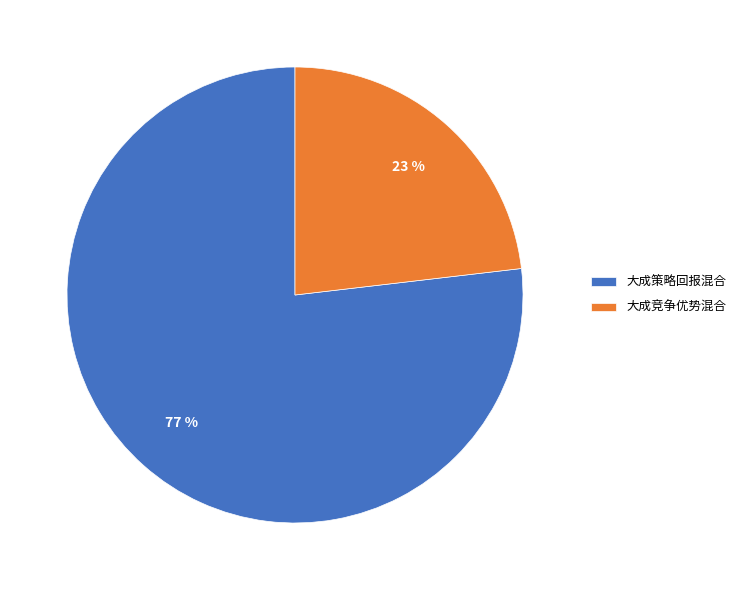

How many segments does this pie chart have?

2